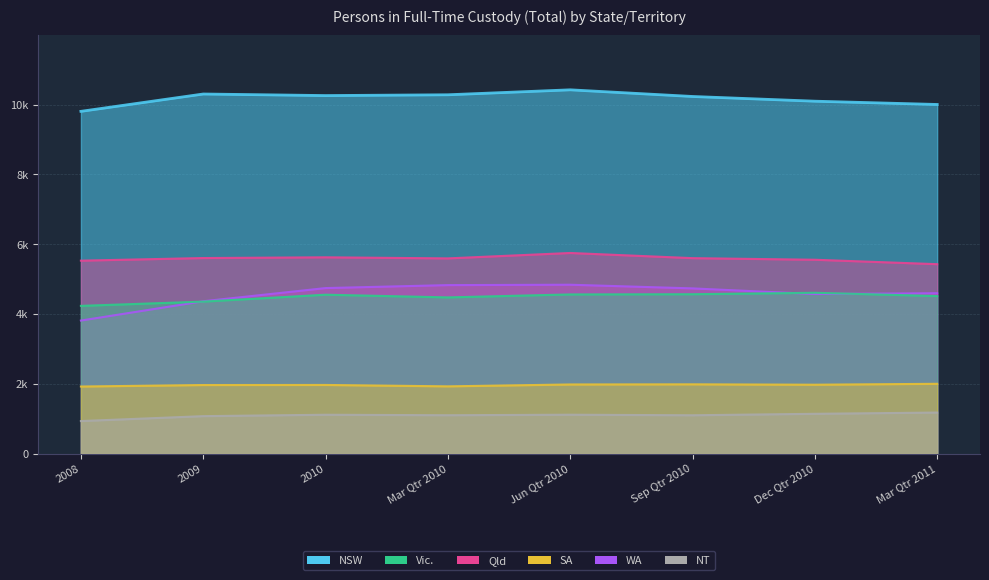

True or false: Qld and SA cross at least once.

False